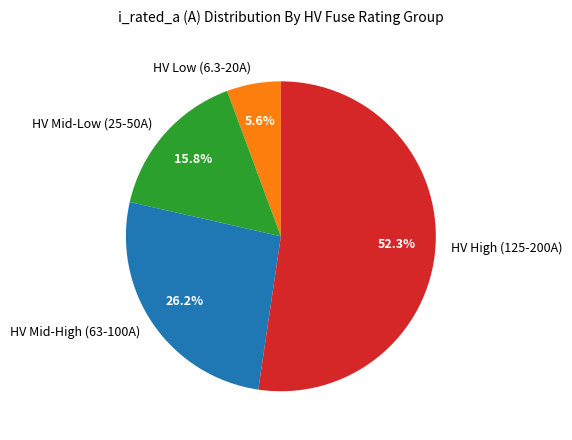

Which slice is the largest?

HV High (125-200A)